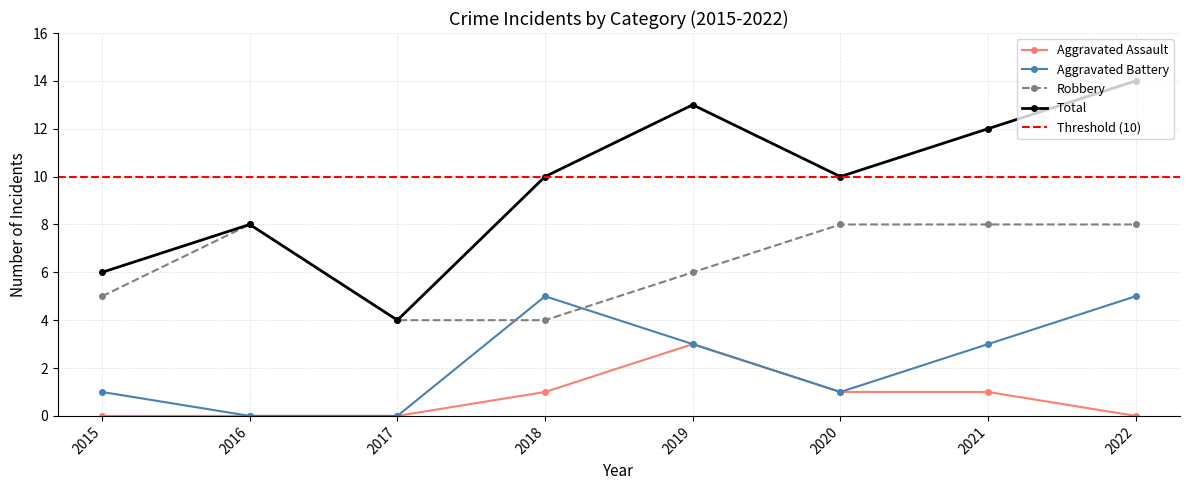

How many Total values are between 8 and 13?

5